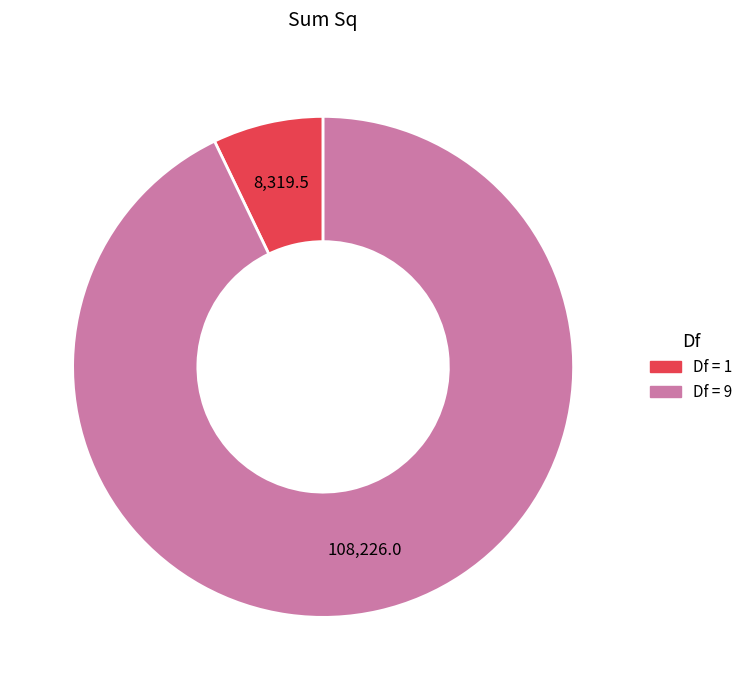

Does any single category account for the majority?

Yes